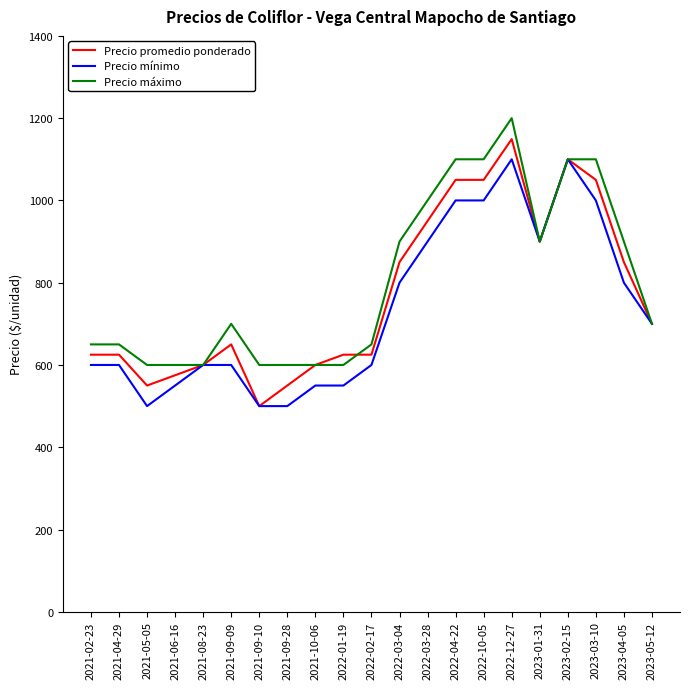

Which category has the lowest value in the Precio promedio ponderado series?

2021-09-10